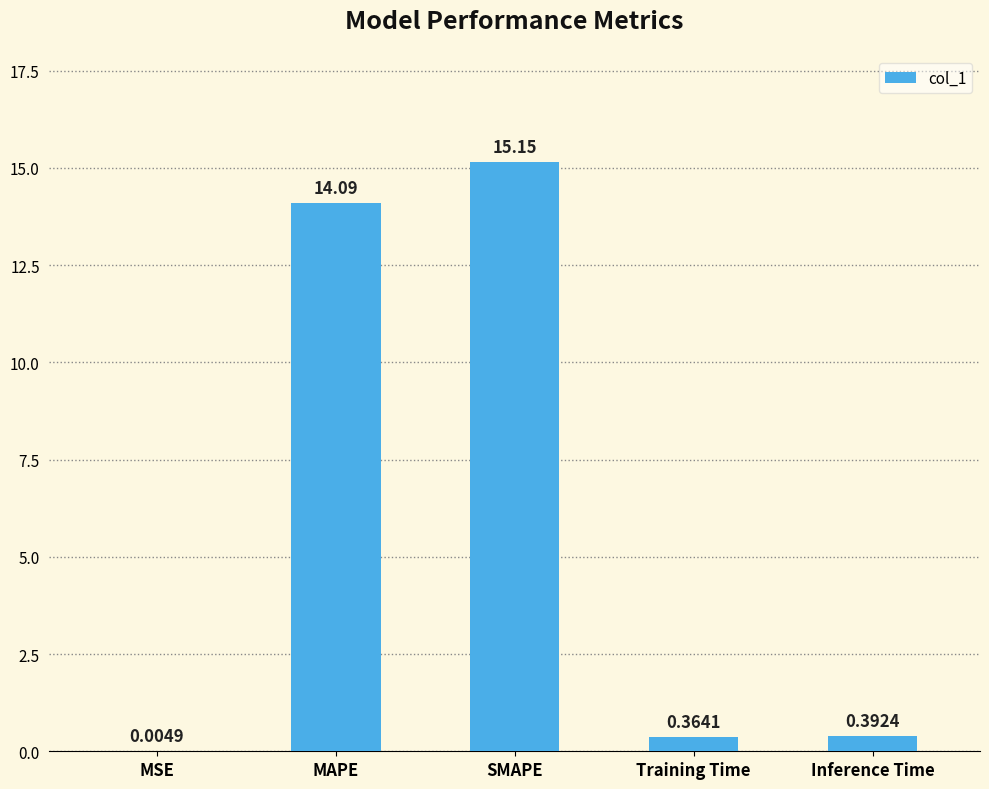

Which has a higher value, Training Time or MSE?

Training Time